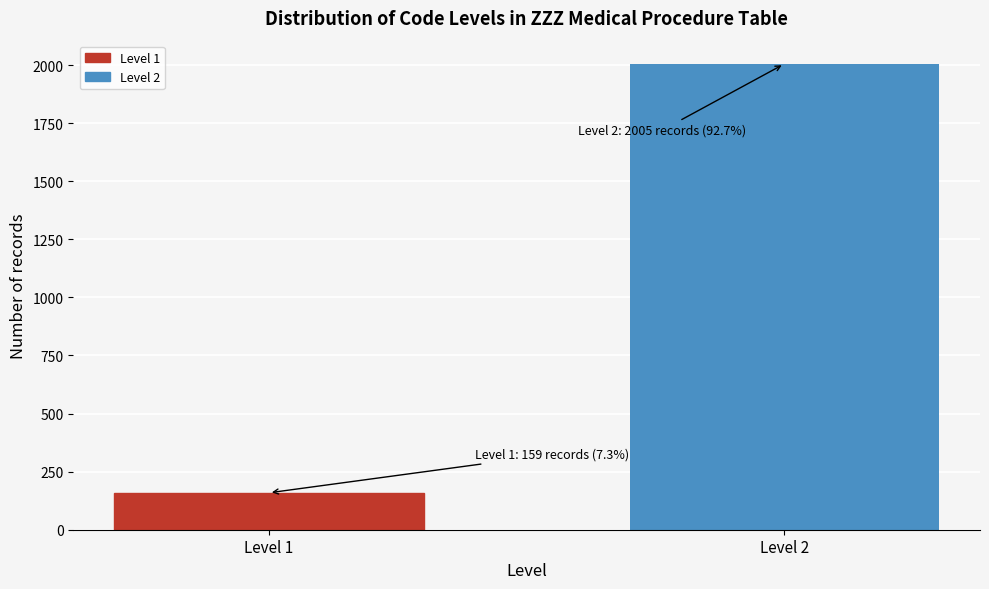

Reading left to right, extract all data points from this chart.

Level 1=159	Level 2=2005